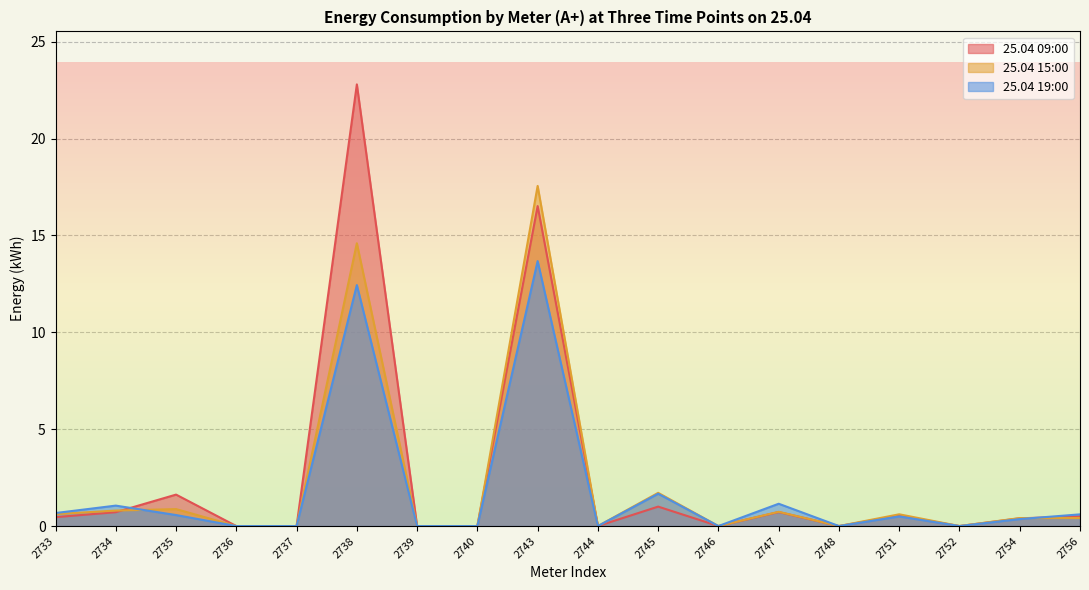

Is the value of 25.04 15:00 at 2733 greater than the value of 25.04 19:00 at 2736?

Yes